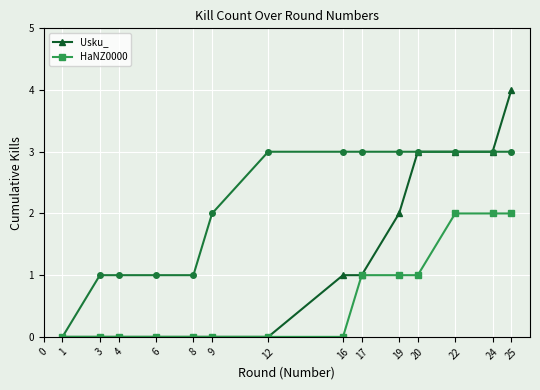

Reading left to right, transcribe all the data shown in this chart.

Usku_: 0	0	0	0	0	0	0	1	1	2	3	3	3	4
HaNZ0000: 0	0	0	0	0	0	0	0	1	1	1	2	2	2